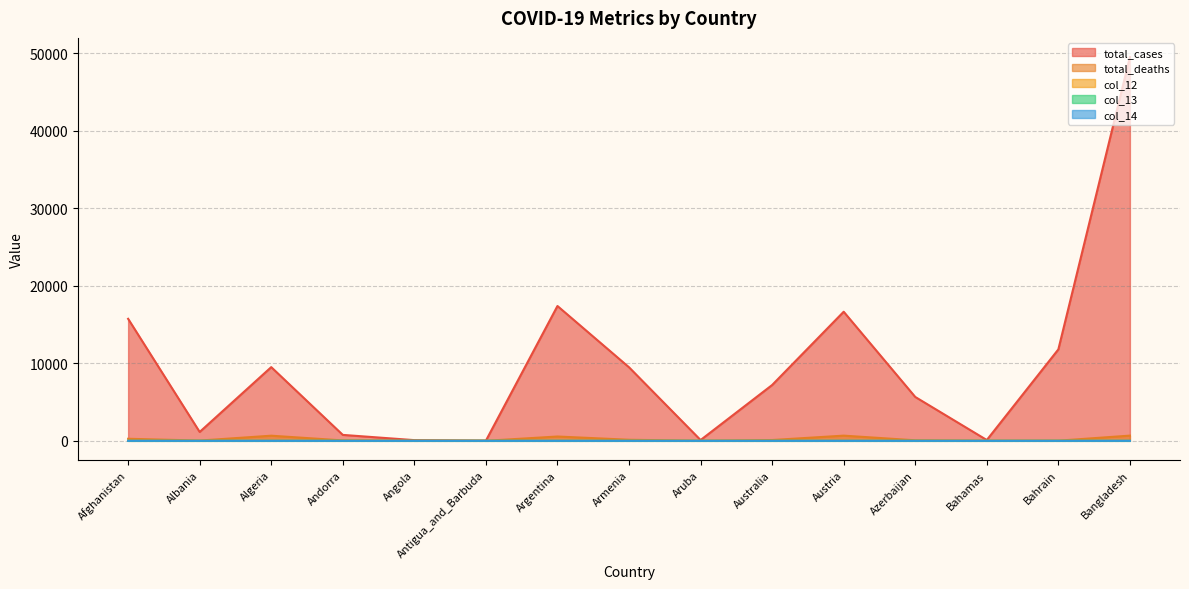

Which category has the lowest value across all series?

Angola